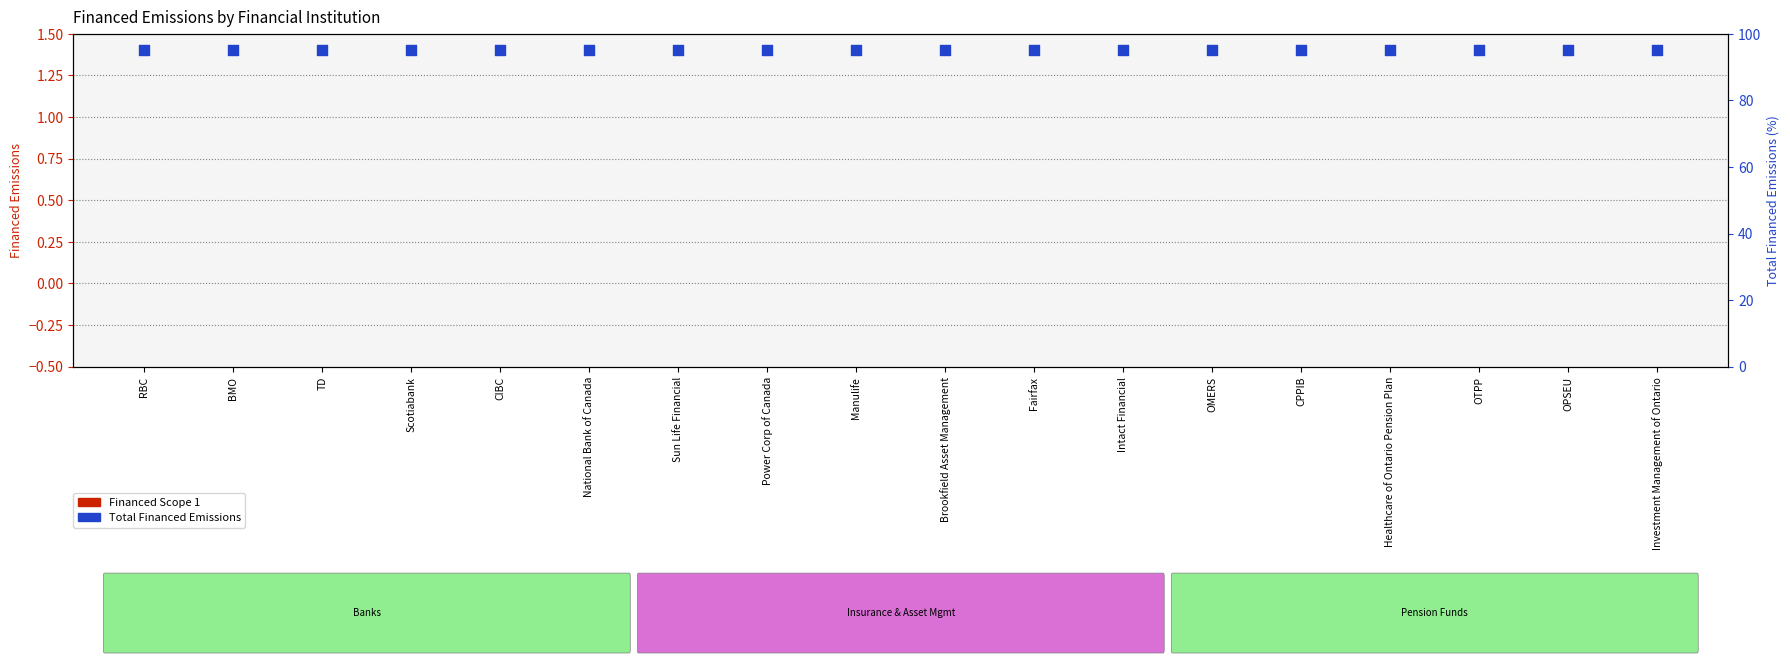

At which category is the sum across all series the highest?

RBC